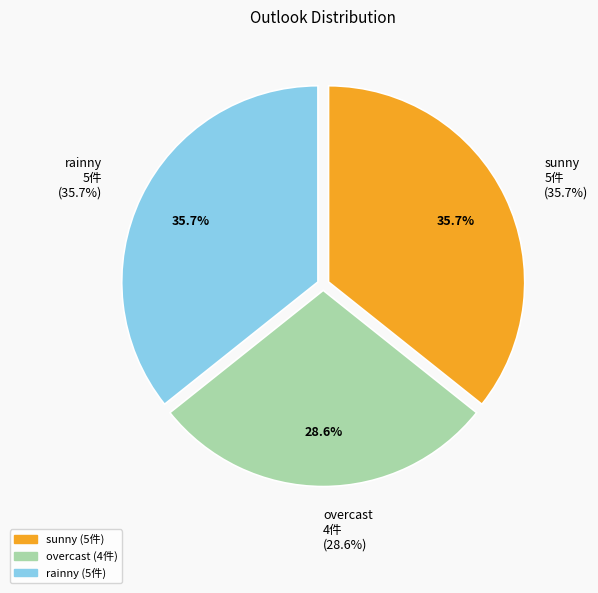

Is sunny the majority of the pie?

No